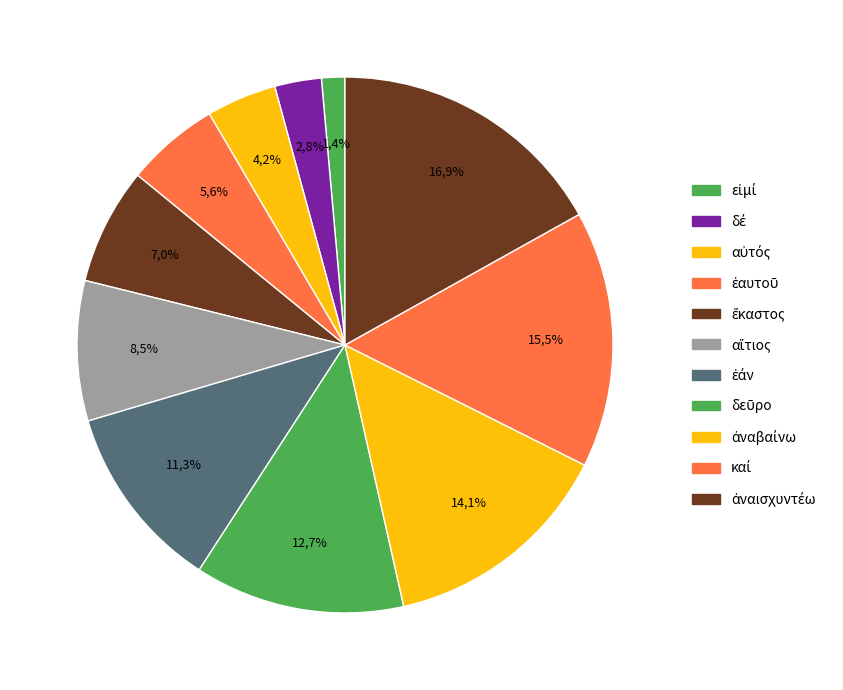

What portion of the pie excludes ἕκαστος?

93.0%